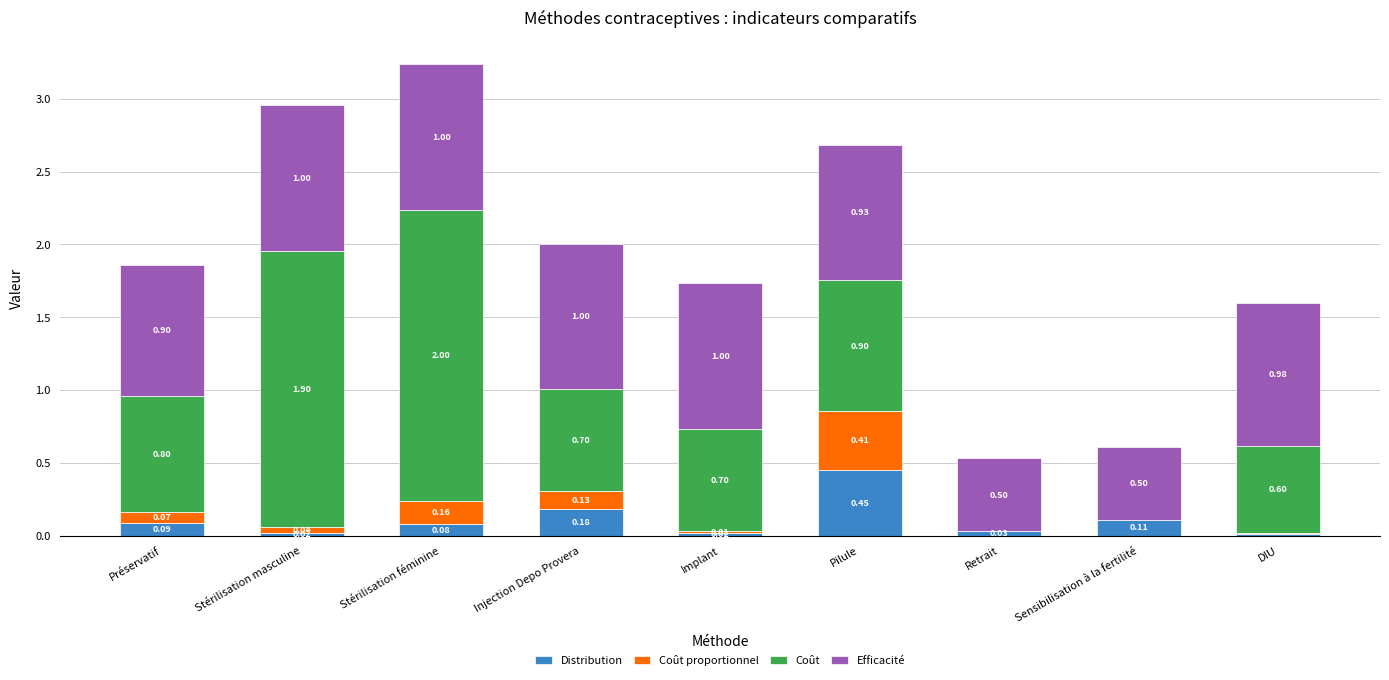

What are all the series names shown in the legend?

Distribution, Coût proportionnel, Coût, Efficacité